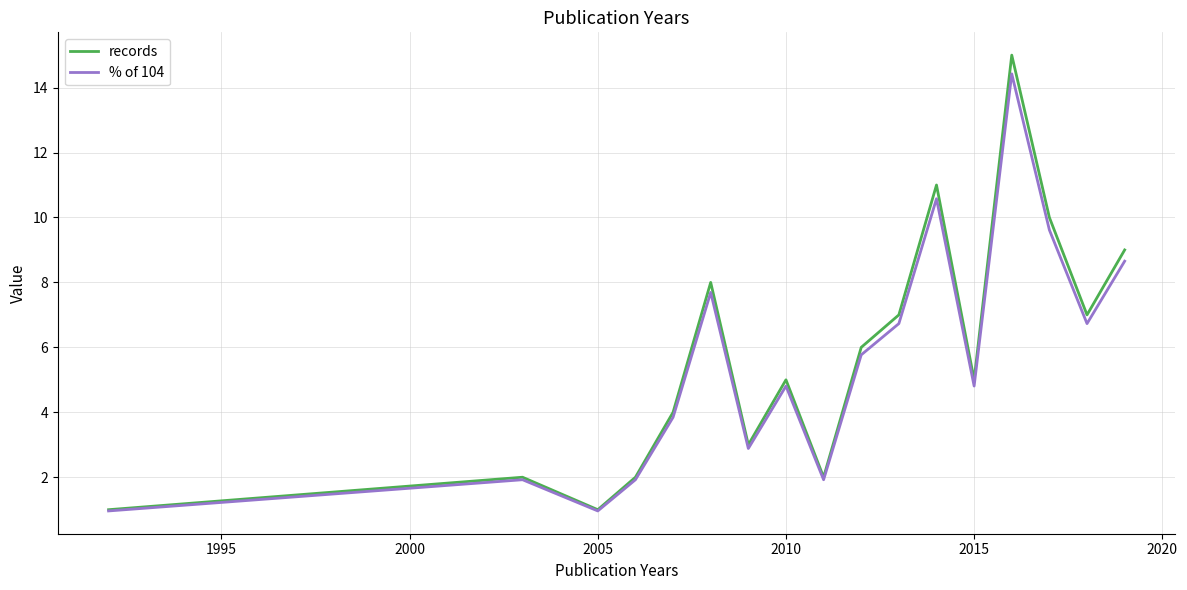

How many lines are shown in the chart?

2